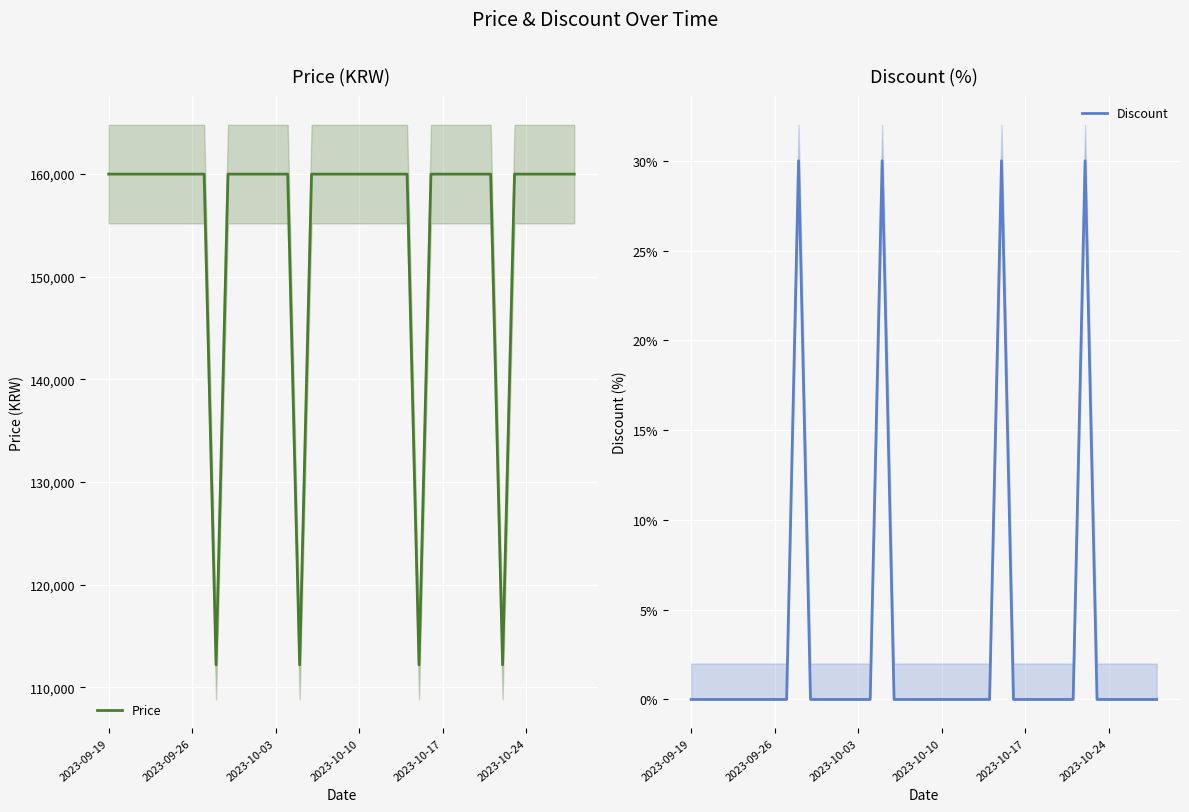

What is the difference between the second highest and minimum values in the Price series?

47800